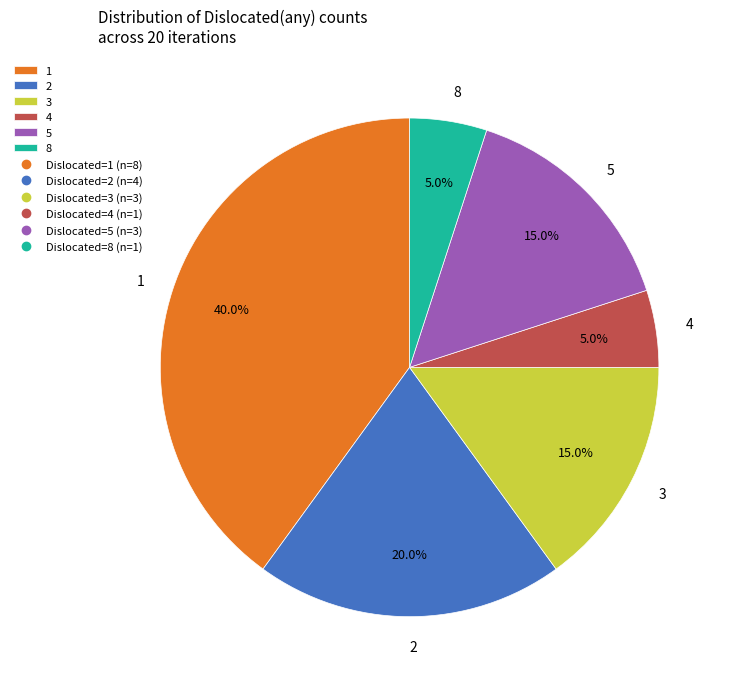

To the nearest percent, what is the difference between the 2 and 1 slice percentages?

20%